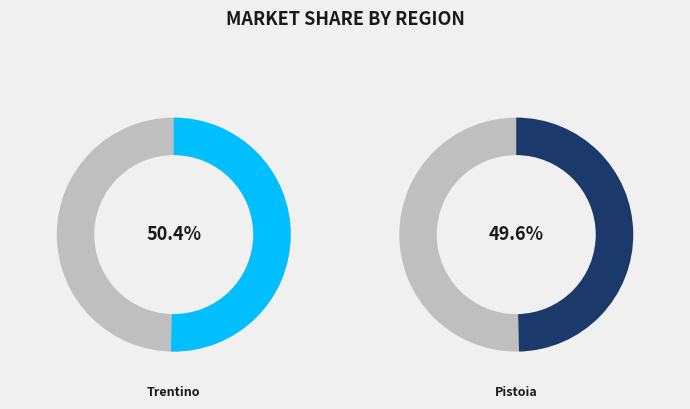

Between Trentino and Pistoia, which is larger?

Trentino